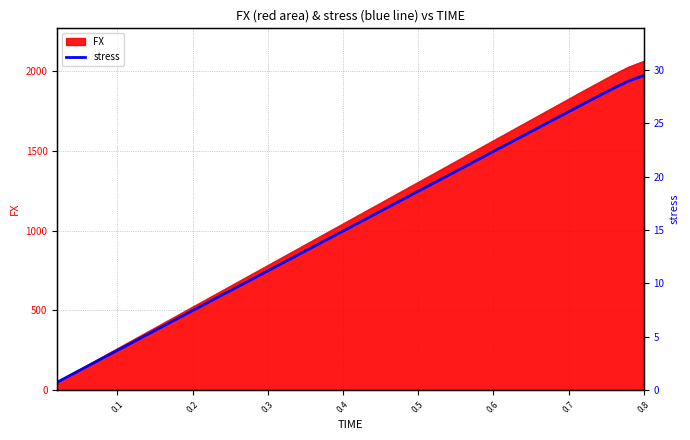

How many lines are shown in the chart?

1